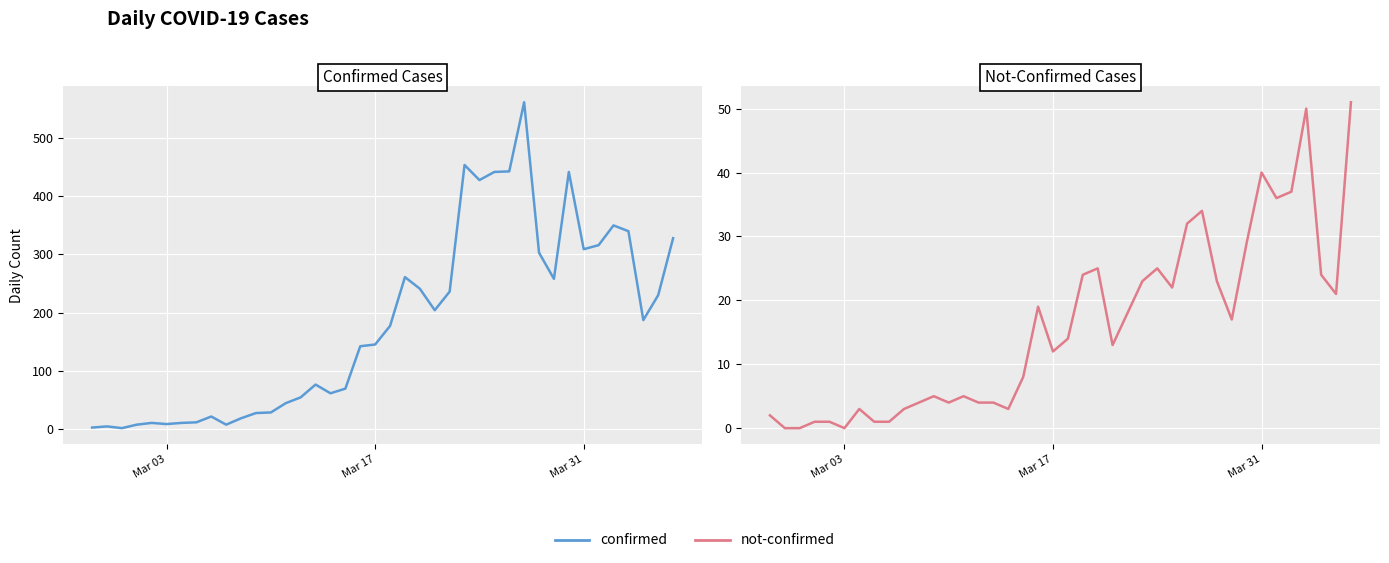

What is the difference between the maximum and second lowest values in the confirmed series?

560